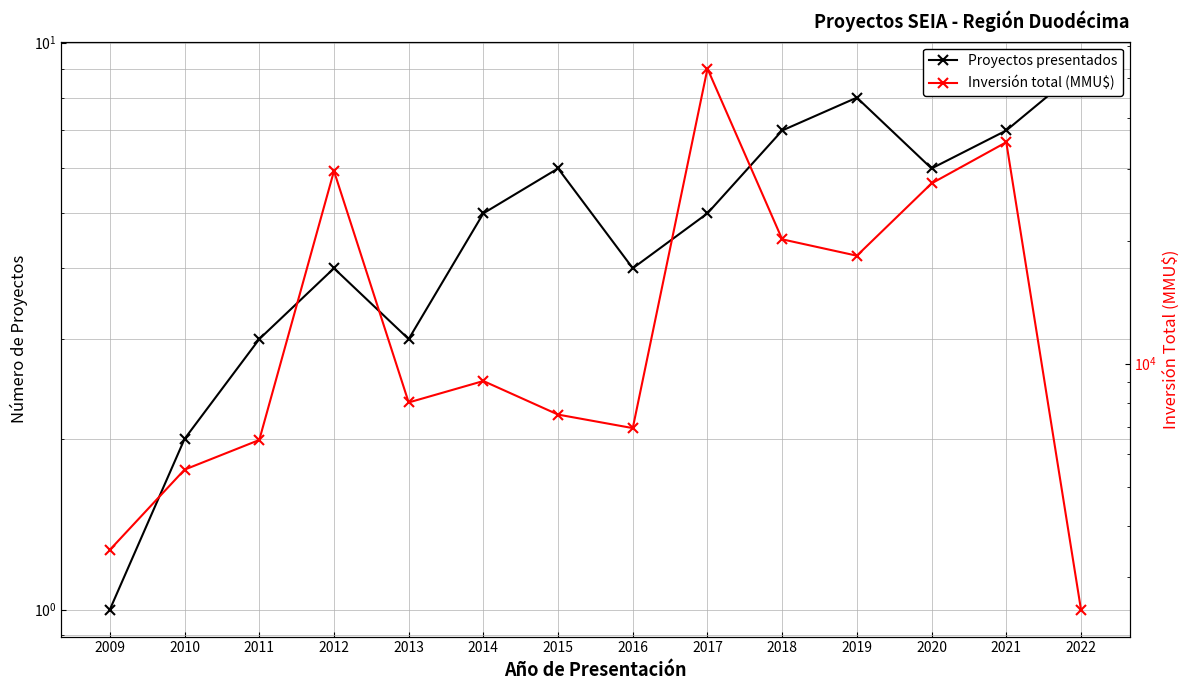

Which category has the lowest value in the Inversión total (MMU$) series?

2022